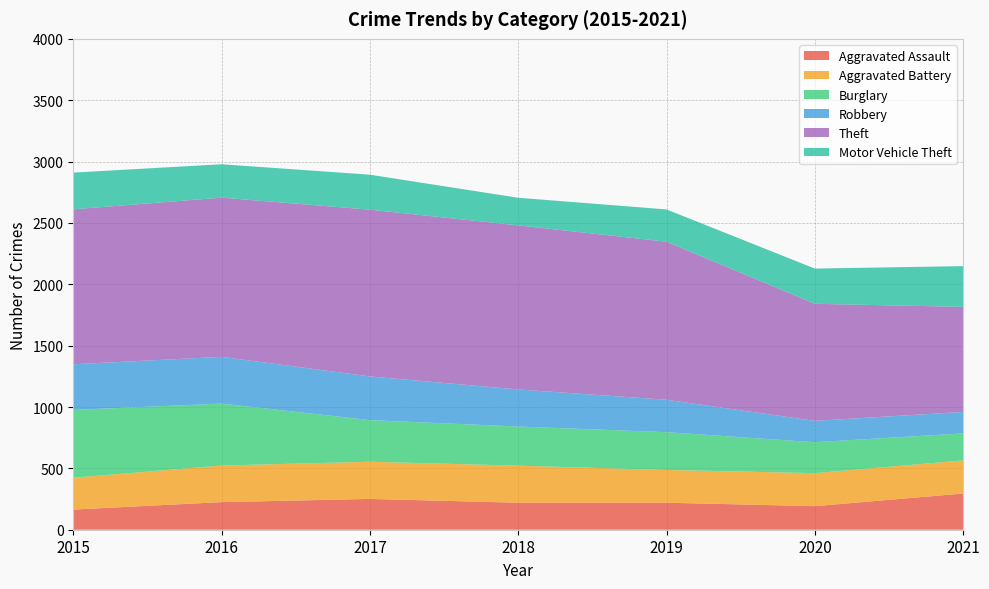

Reading left to right, extract all data points from this chart.

Aggravated Assault: 164	225	251	220	220	192	295
Aggravated Battery: 260	298	303	302	267	269	270
Burglary: 552	505	339	319	308	252	220
Robbery: 372	381	356	302	264	174	175
Theft: 1263	1297	1359	1337	1288	954	856
Motor Vehicle Theft: 299	272	285	225	263	287	332